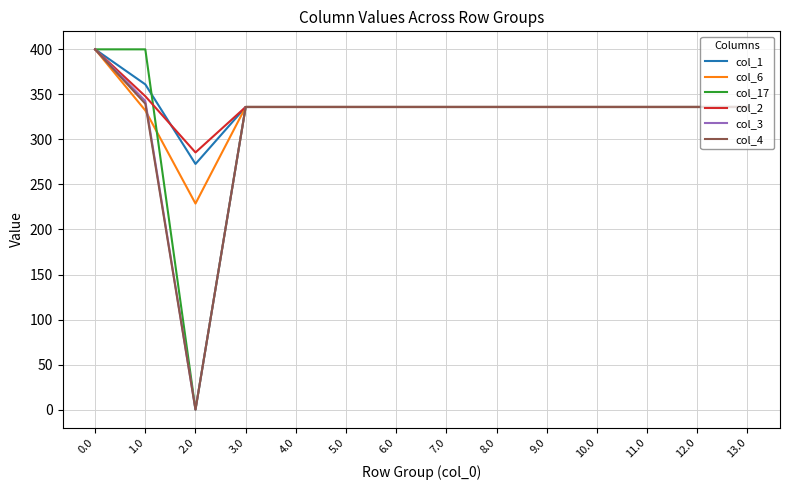

What are all the series names shown in the legend?

col_1, col_6, col_17, col_2, col_3, col_4